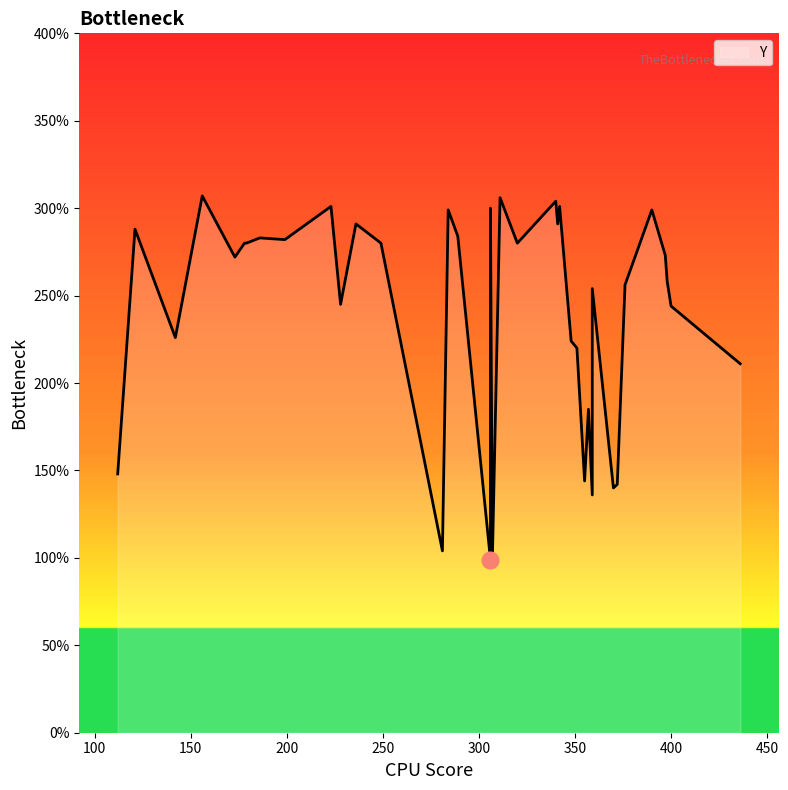

The value at 28 is 102. True or false?

False